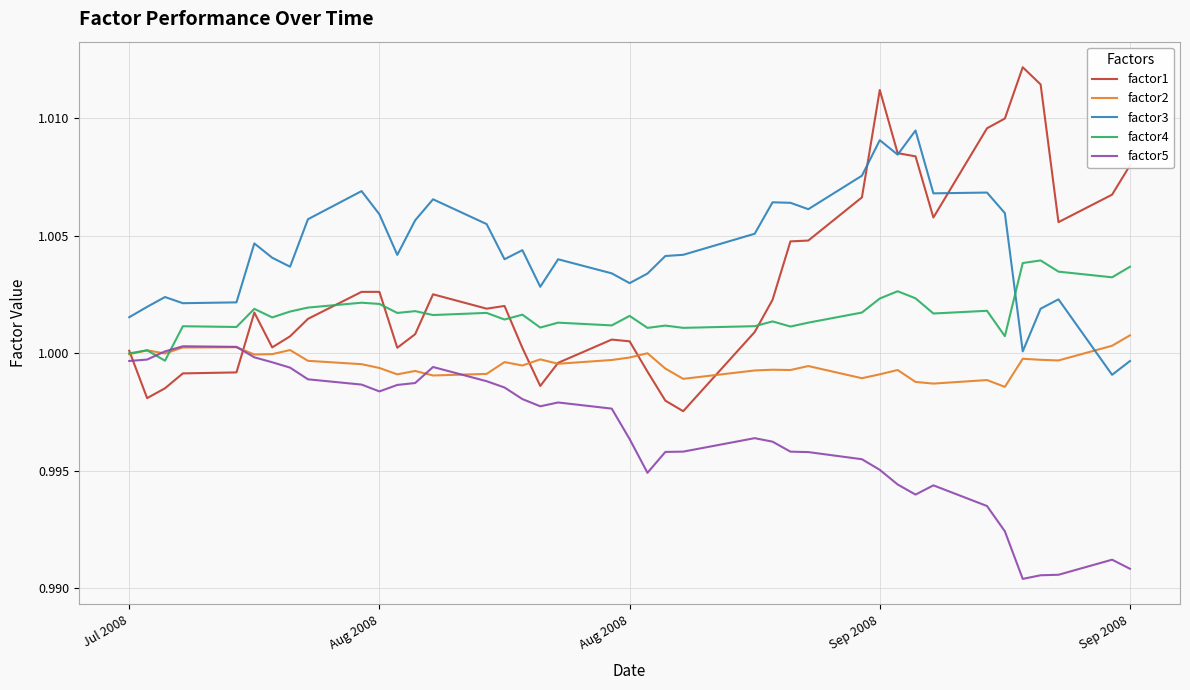

Rank the series by their average value, from lowest to highest.

factor5, factor2, factor4, factor1, factor3